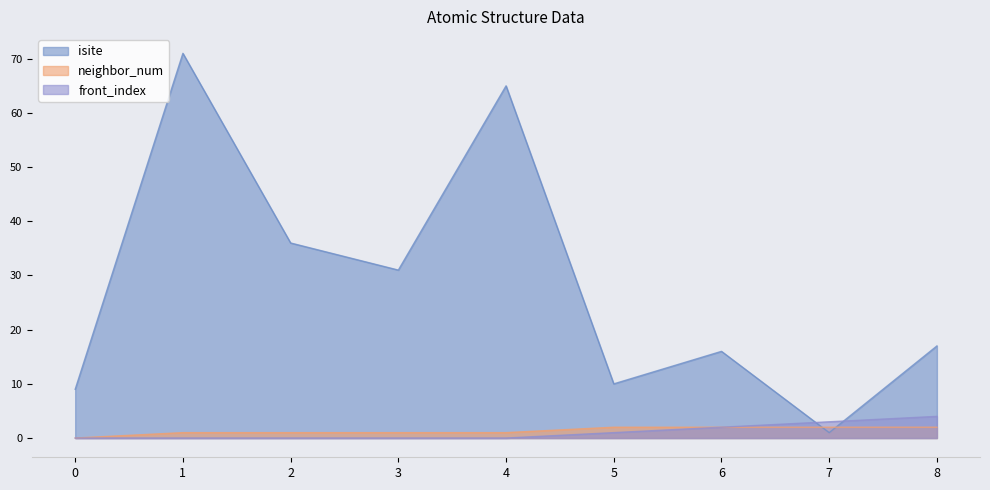

True or false: front_index and neighbor_num intersect in this chart.

False